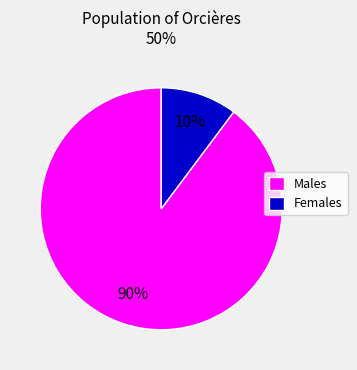

Which has a higher value, Females or Males?

Males